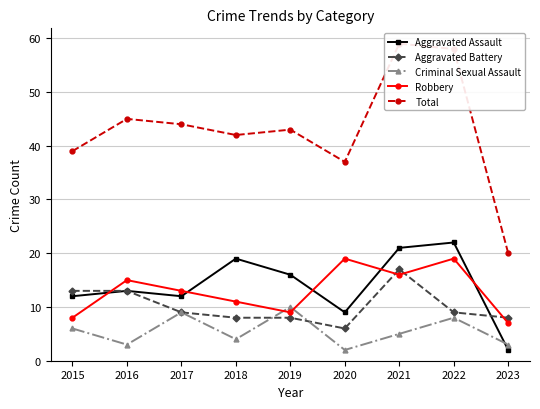

True or false: Robbery and Total intersect in this chart.

False